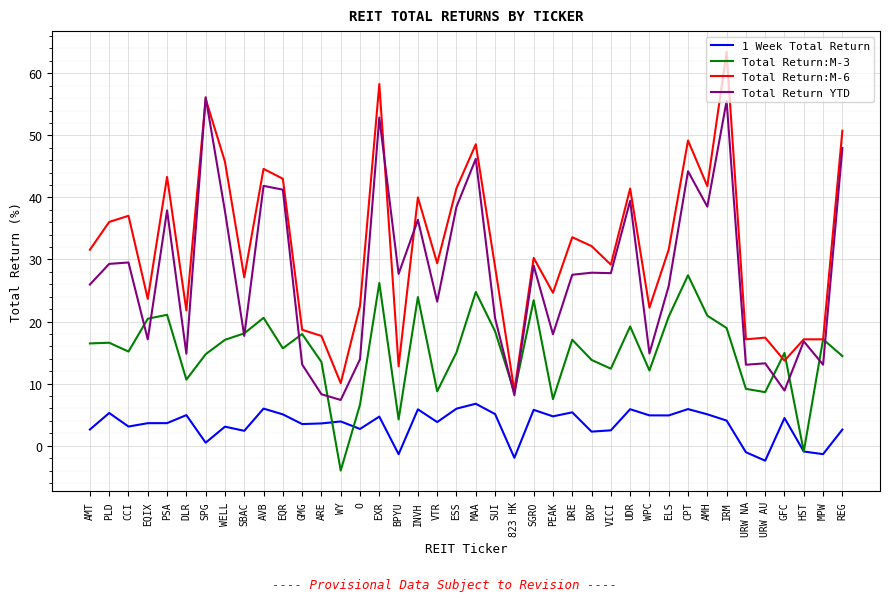

What are all the series names shown in the legend?

1 Week Total Return, Total Return:M-3, Total Return:M-6, Total Return YTD